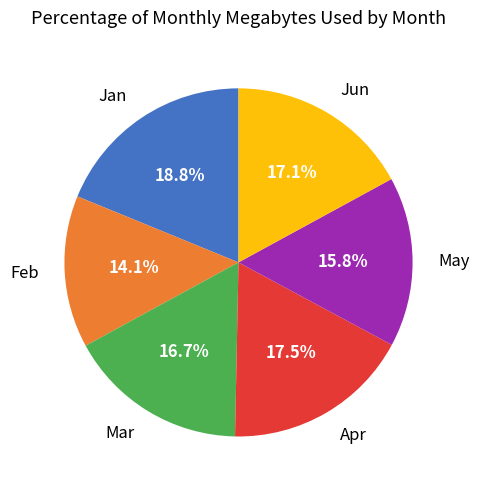

Combined, do Jun and Mar account for over 50%?

No